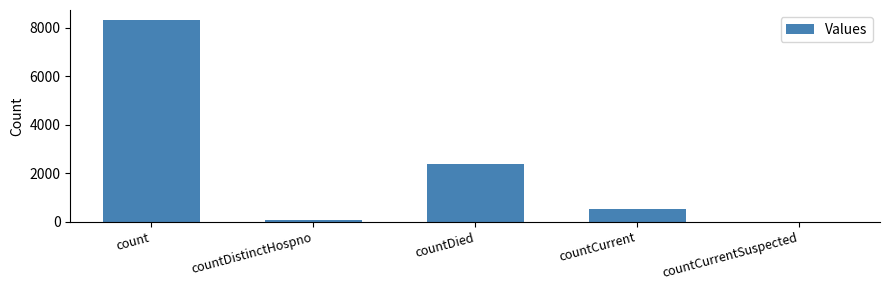

The value at countDied is 3251. True or false?

False